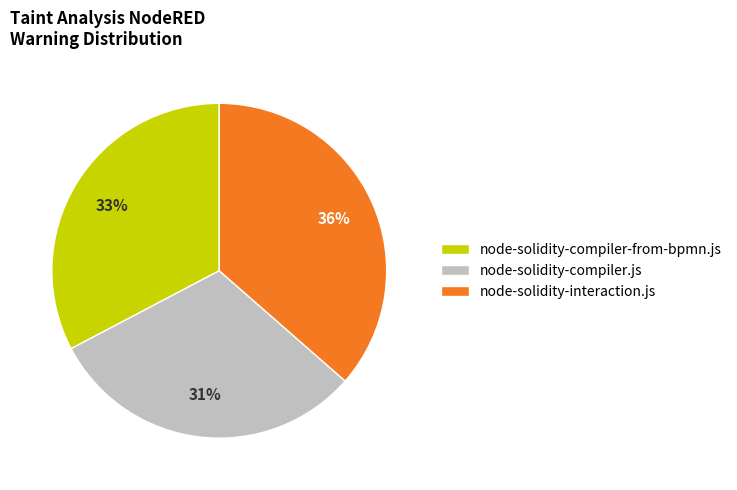

To the nearest percent, what portion does node-solidity-compiler.js represent?

31%